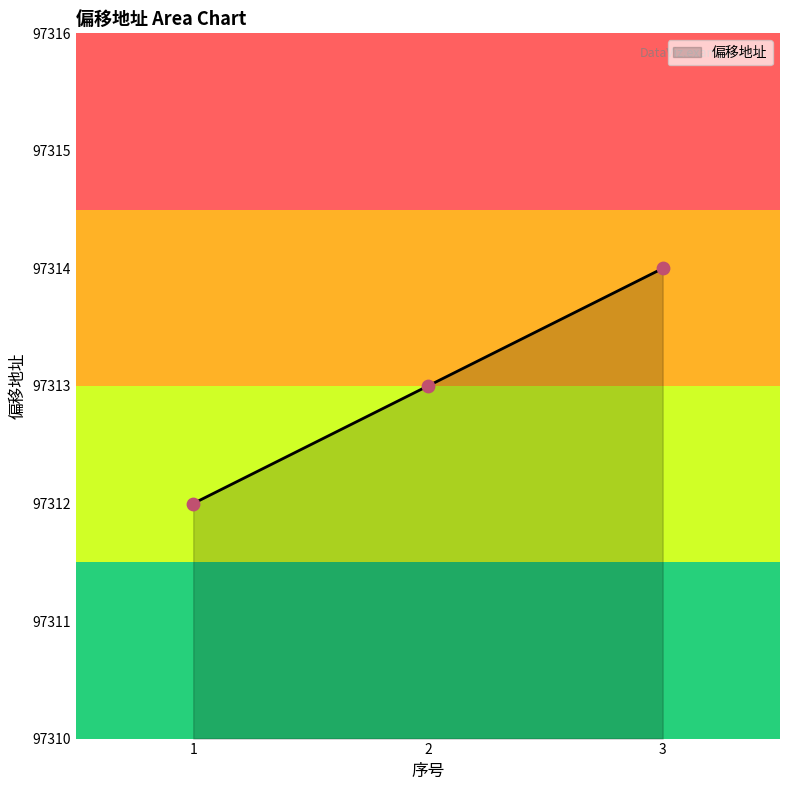

What is the change in value from 1 to 2?

+1